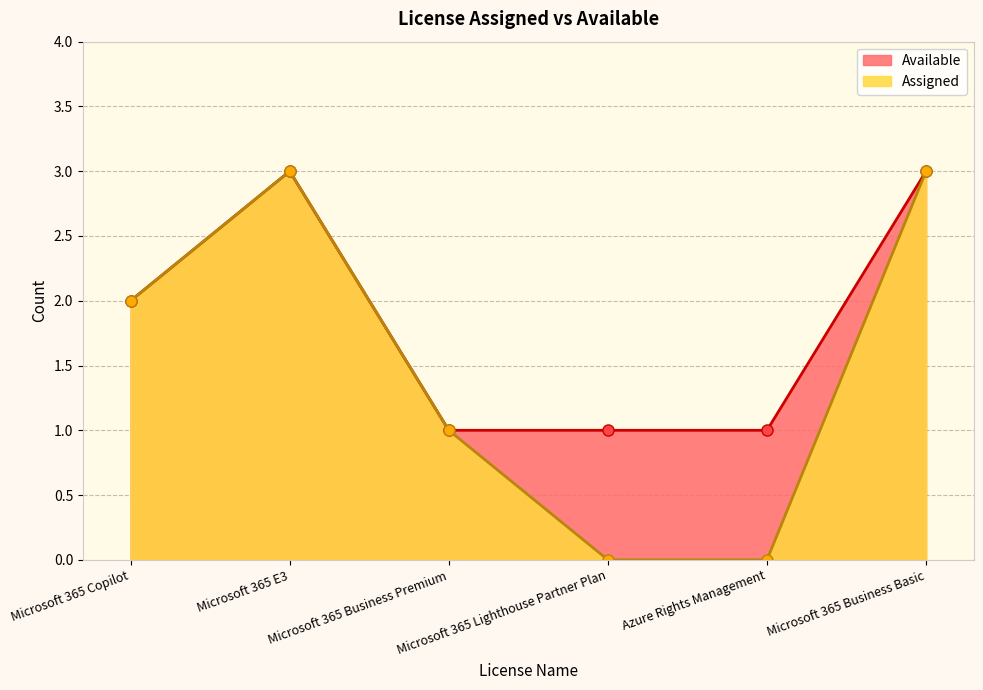

Reading left to right, list all the values displayed in this chart.

Assigned: Microsoft 365 Copilot=2	Microsoft 365 E3=3	Microsoft 365 Business Premium=1	Microsoft 365 Lighthouse Partner Plan=0	Azure Rights Management=0	Microsoft 365 Business Basic=3
Available: Microsoft 365 Copilot=2	Microsoft 365 E3=3	Microsoft 365 Business Premium=1	Microsoft 365 Lighthouse Partner Plan=1	Azure Rights Management=1	Microsoft 365 Business Basic=3